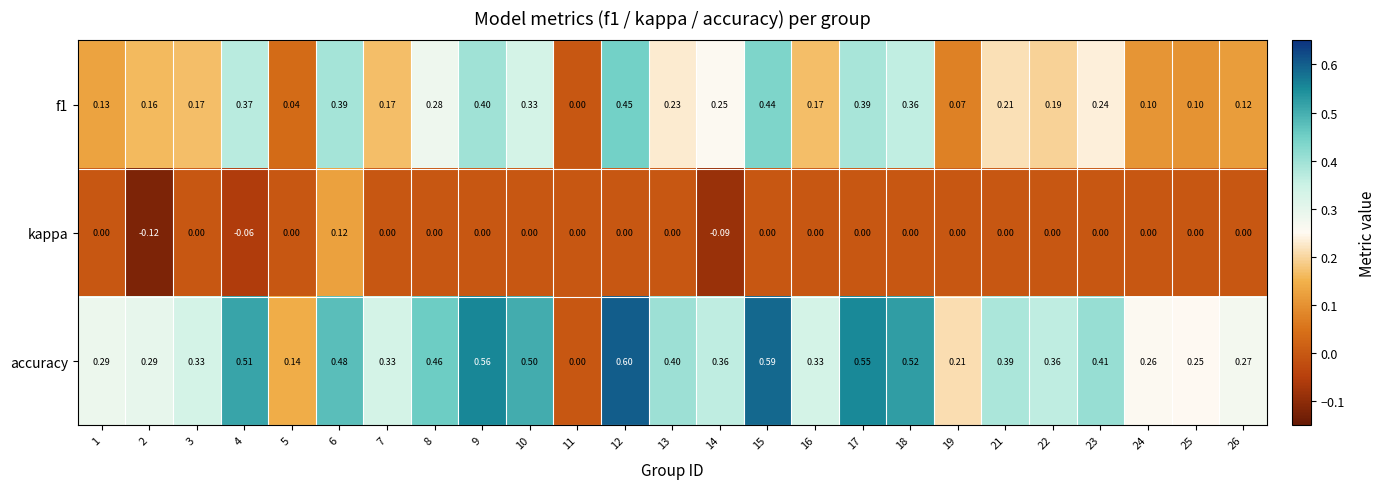

Which series has the widest spread of values?

accuracy